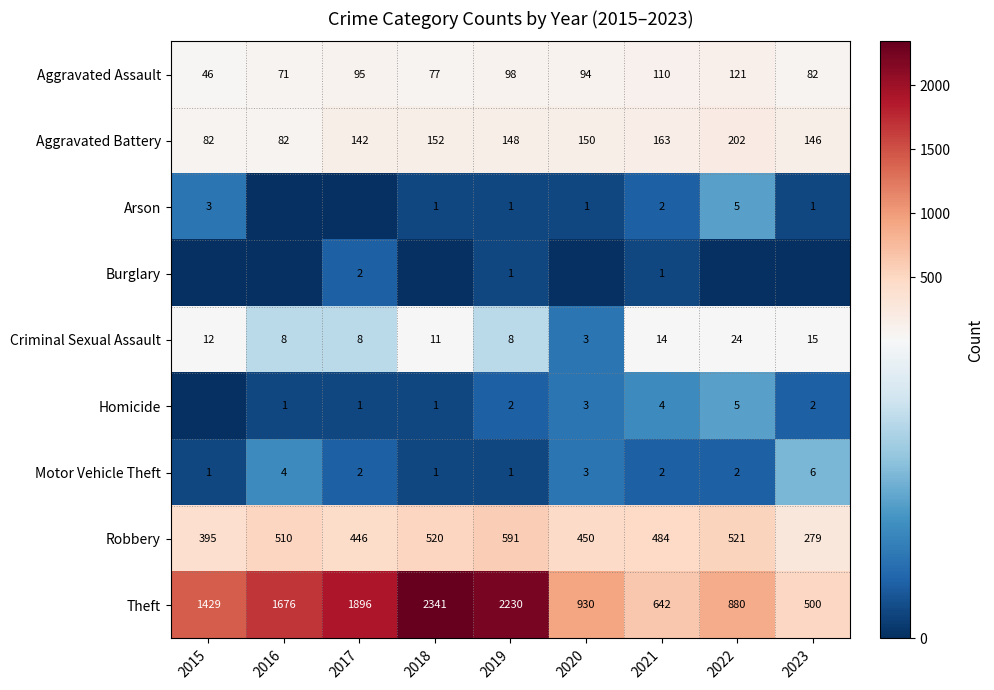

Rank the categories by Robbery value from highest to lowest.

2019, 2022, 2018, 2016, 2021, 2020, 2017, 2015, 2023